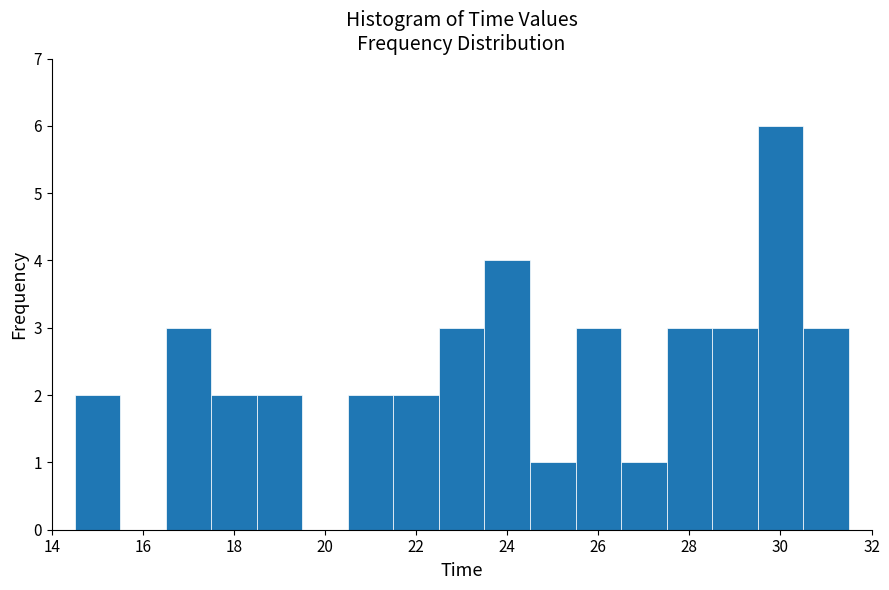

Reading left to right, list every bar in this chart as the range it spans on the x-axis followed by its height. Neither the bar edges nor the heights are printed on the chart, so give them approximately, as read against the axes.

14.5 to 15.5: 2
15.5 to 16.5: 0
16.5 to 17.5: 3
17.5 to 18.5: 2
18.5 to 19.5: 2
19.5 to 20.5: 0
20.5 to 21.5: 2
21.5 to 22.5: 2
22.5 to 23.5: 3
23.5 to 24.5: 4
24.5 to 25.5: 1
25.5 to 26.5: 3
26.5 to 27.5: 1
27.5 to 28.5: 3
28.5 to 29.5: 3
29.5 to 30.5: 6
30.5 to 31.5: 3